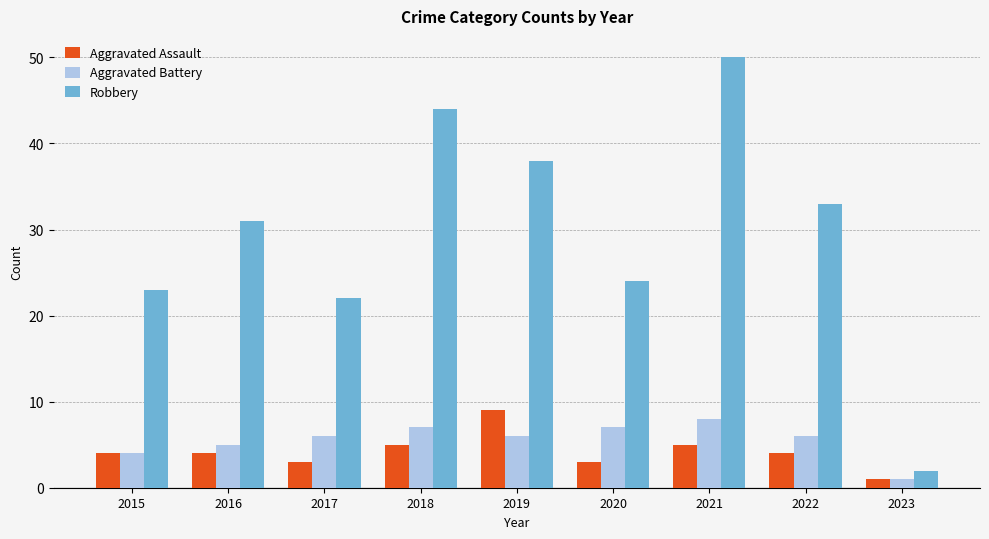

True or false: Aggravated Battery has a value of 8 at 2021.

True